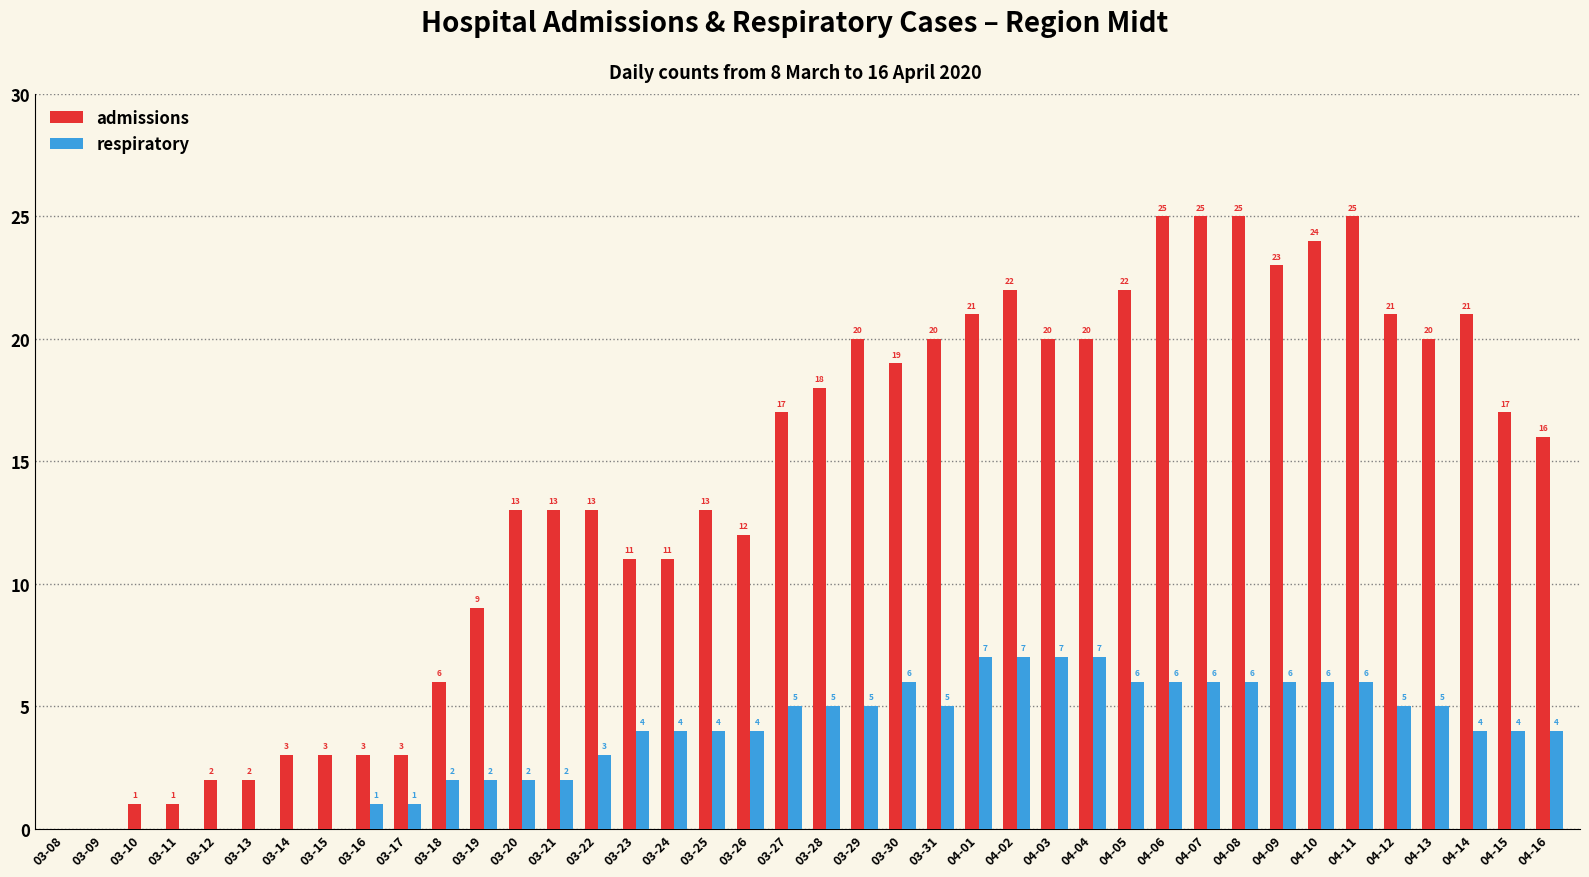

What is the sum of all admissions values?

560